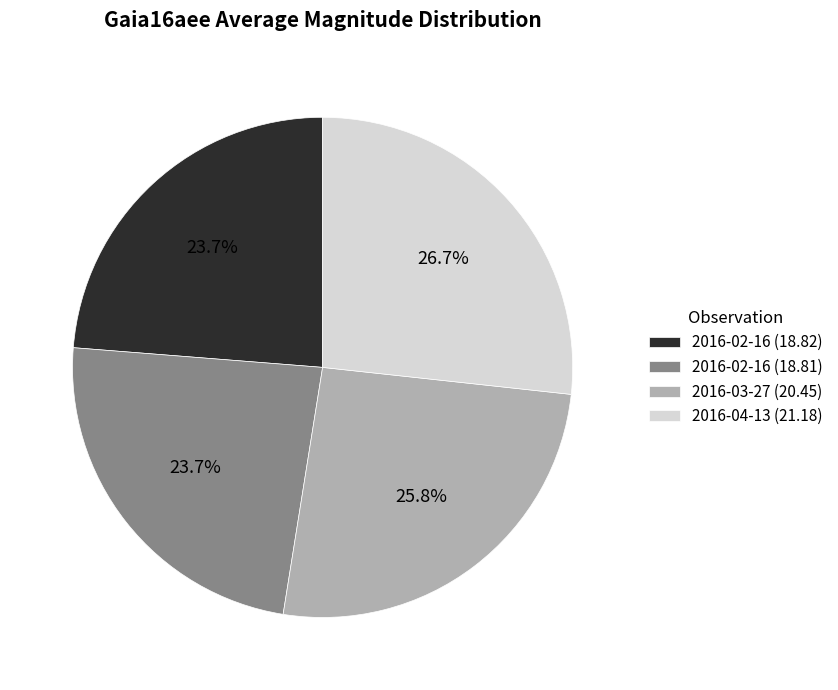

True or false: 2016-03-27 (20.45) accounts for 32% of the total.

False